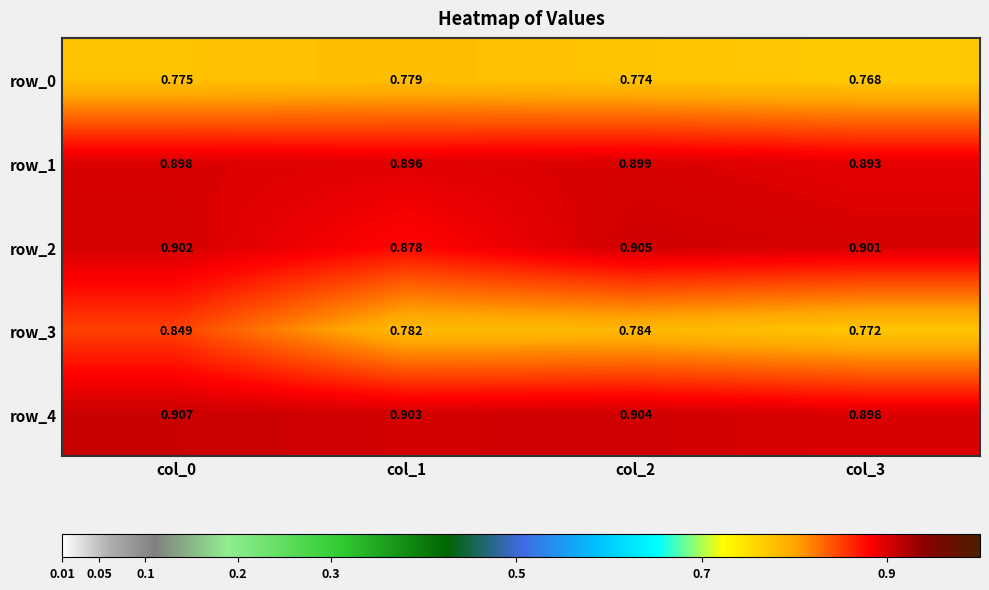

Is the value of row_3 at col_3 greater than the value of row_0 at col_2?

No